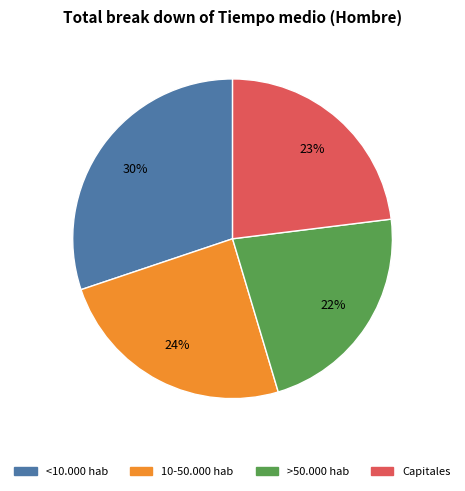

The >50.000 hab slice represents 22% of the pie. True or false?

True